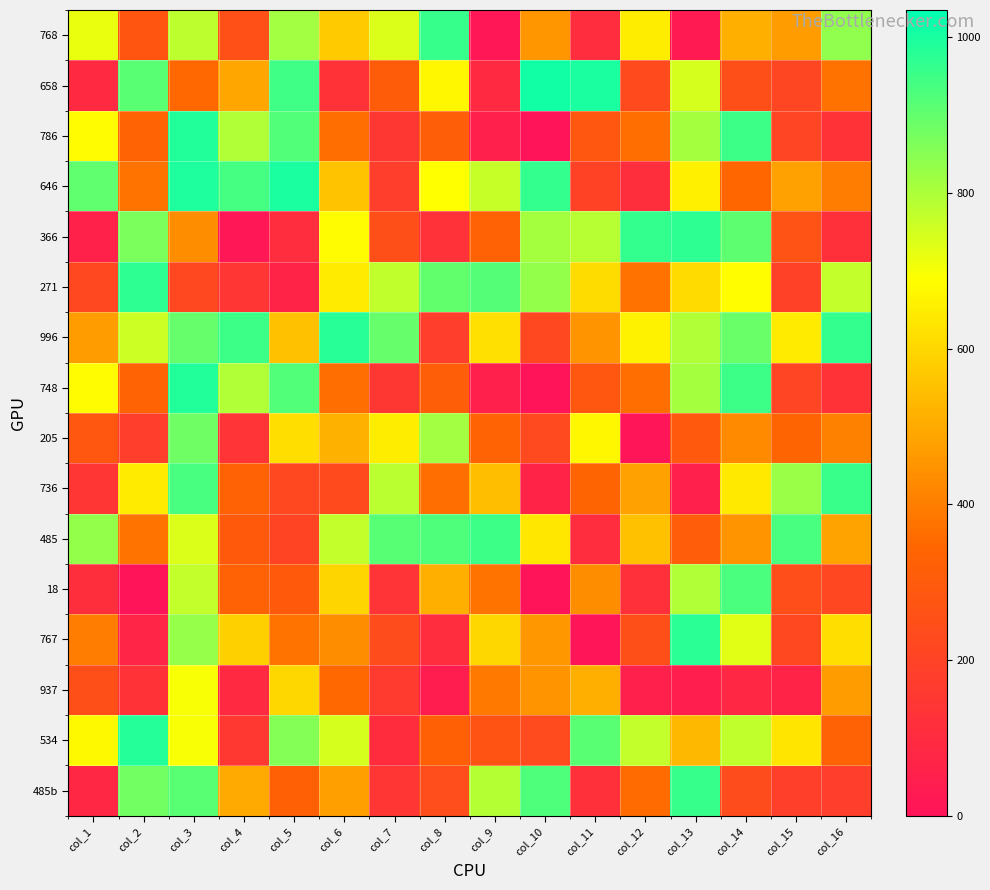

What is the minimum value shown in the chart?

1